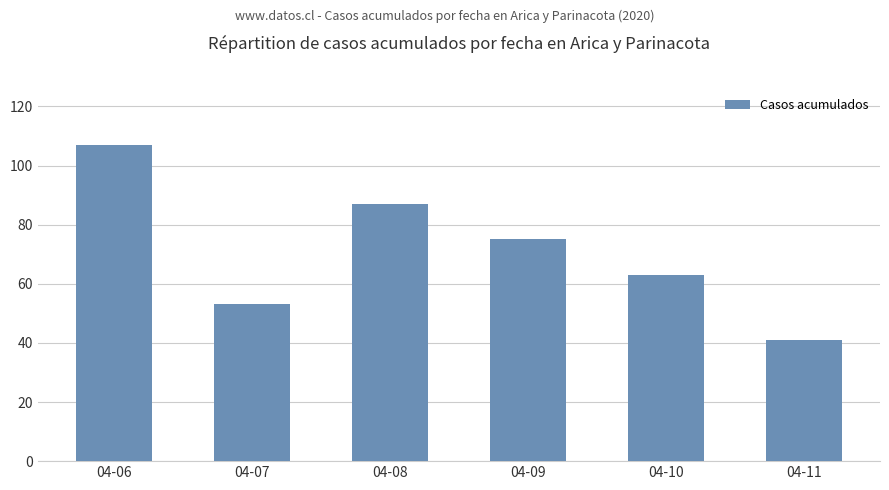

What is the value of the 3rd bar from the left?

87